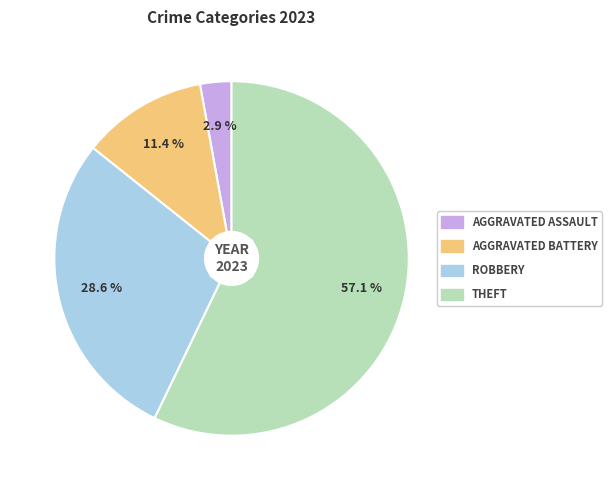

How many slices are in this pie chart?

4